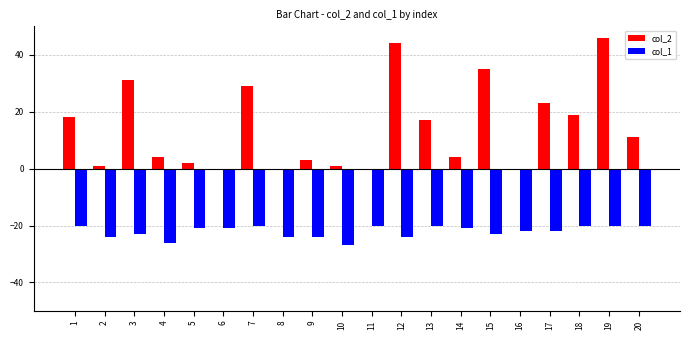

Is it true that col_2 equals 18 at 1?

True